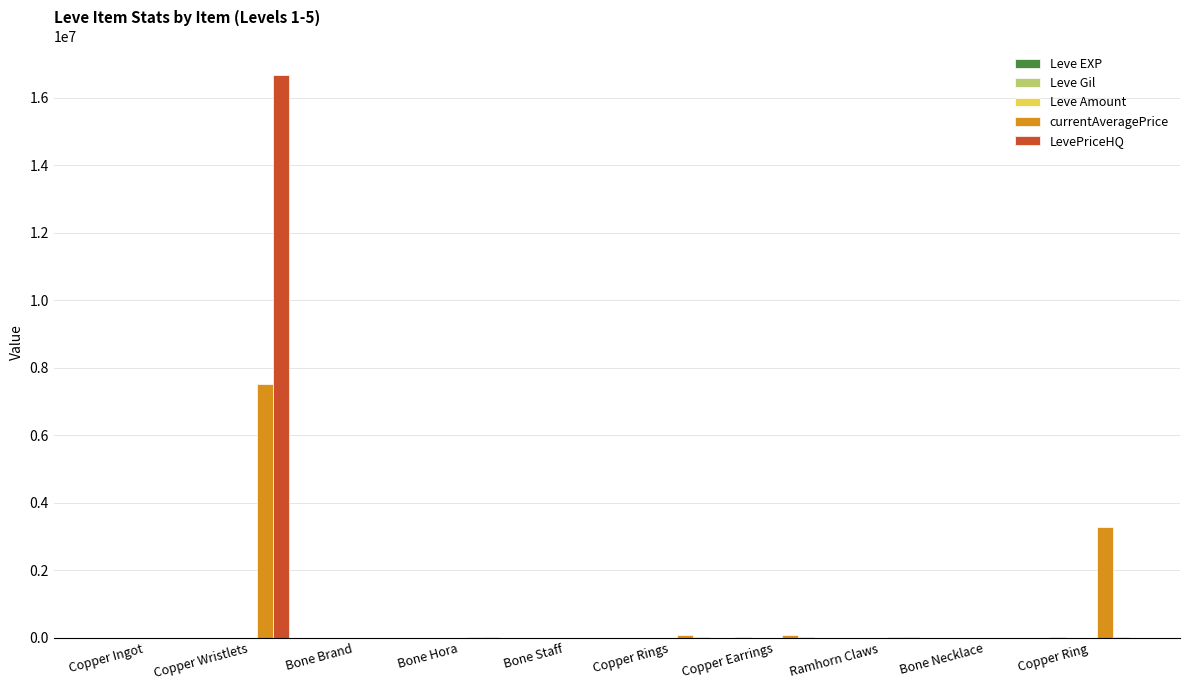

What is the sum of all LevePriceHQ values?

16744409